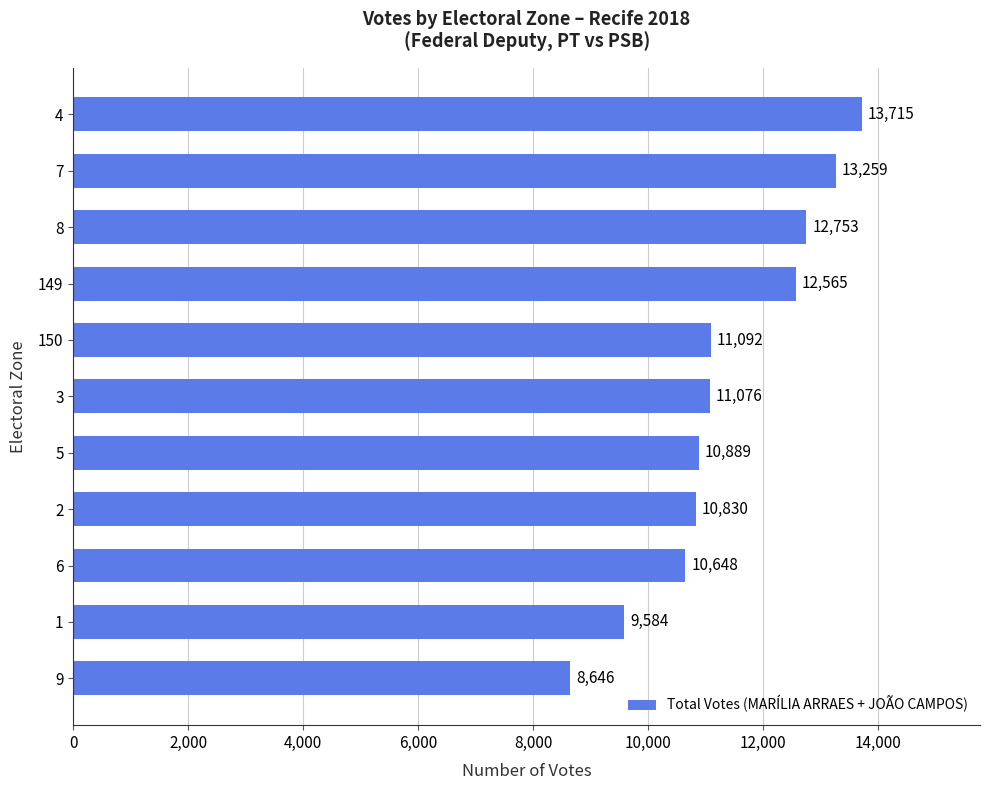

Does the chart contain stacked bars?

No